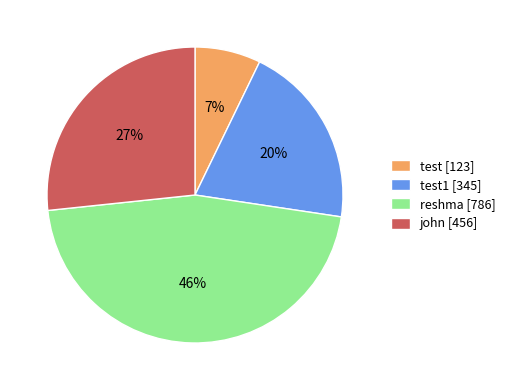

The john [456] slice represents 27% of the pie. True or false?

True